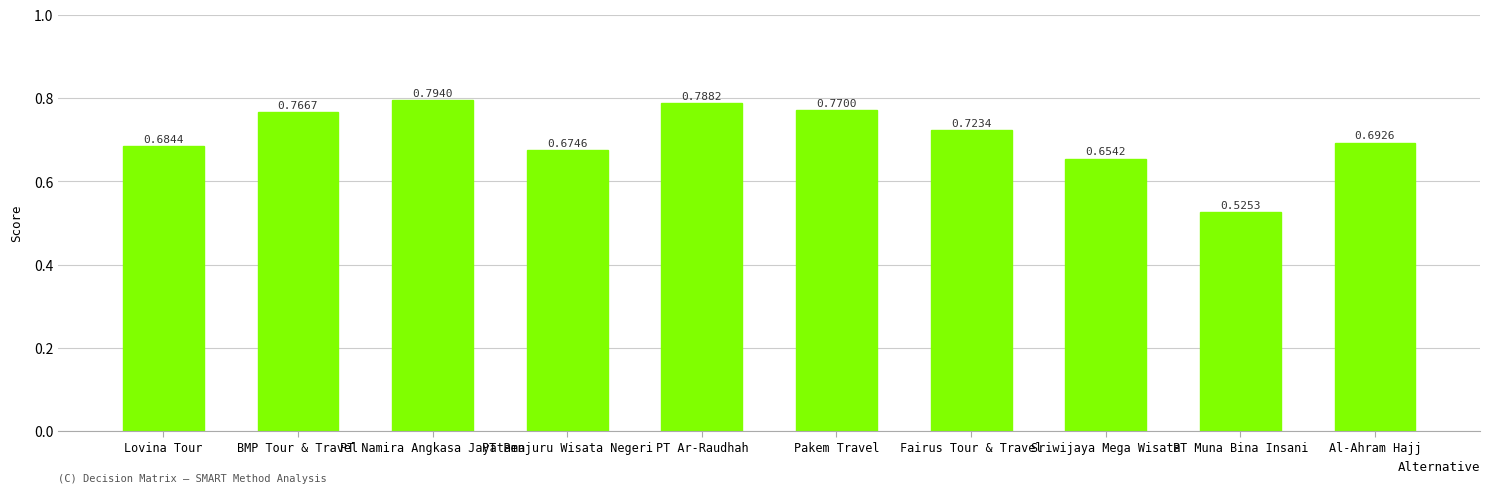

Where is the data nearest to the value 0?

PT Muna Bina Insani